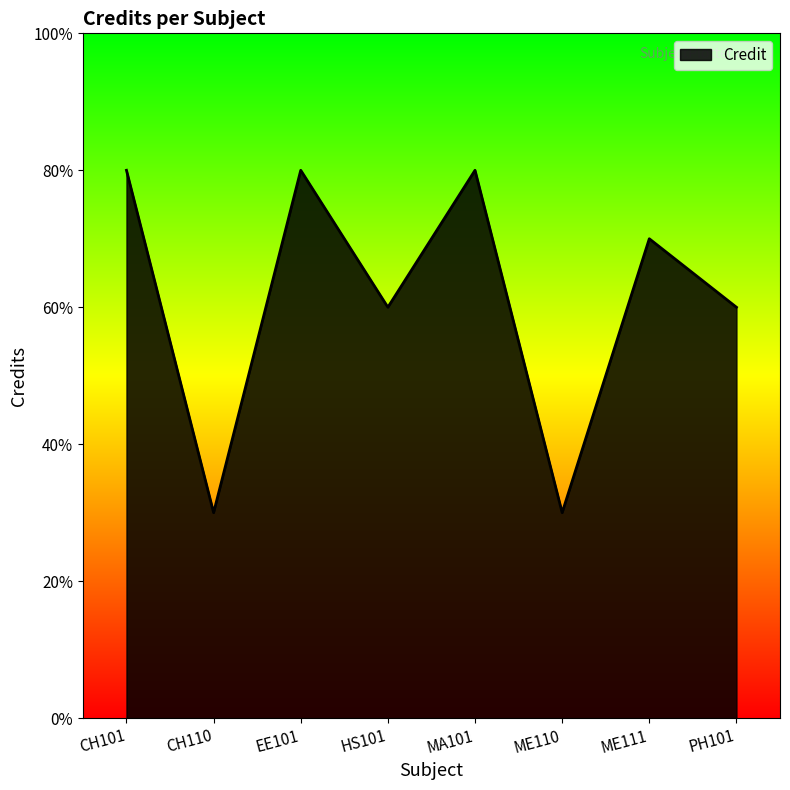

Is this an area chart (filled region under the line)?

Yes